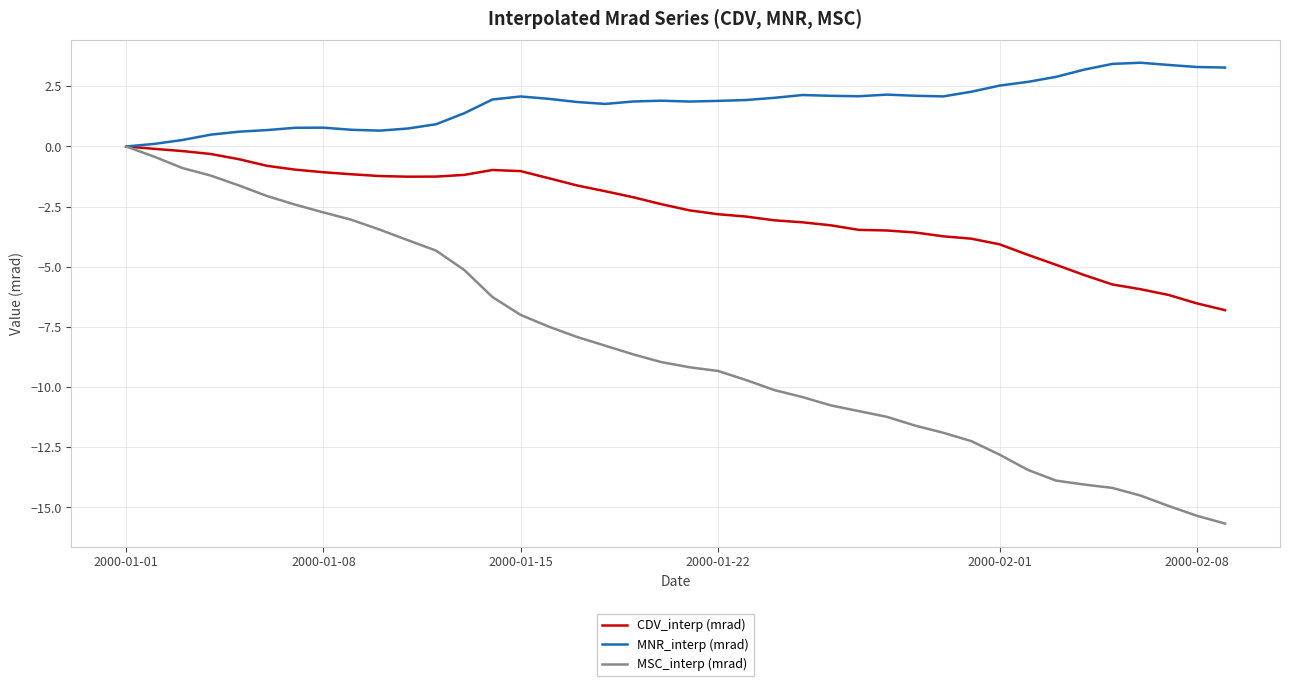

Which series has the largest total across all categories?

MNR_interp (mrad)